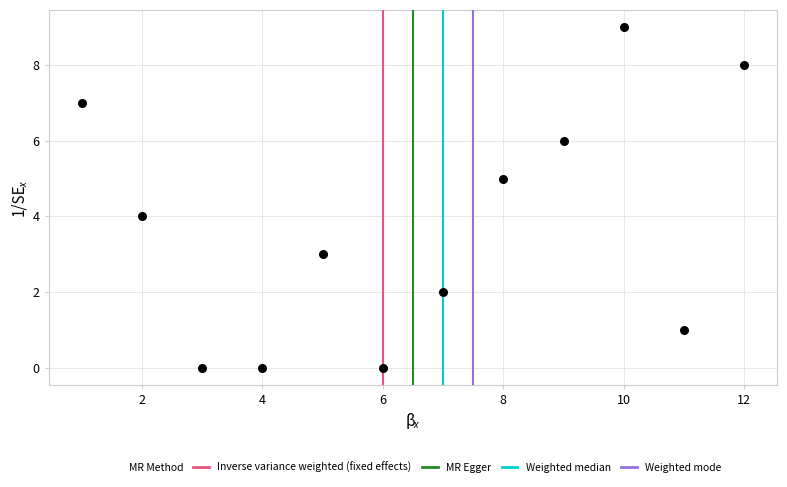

What is the average X value?

6